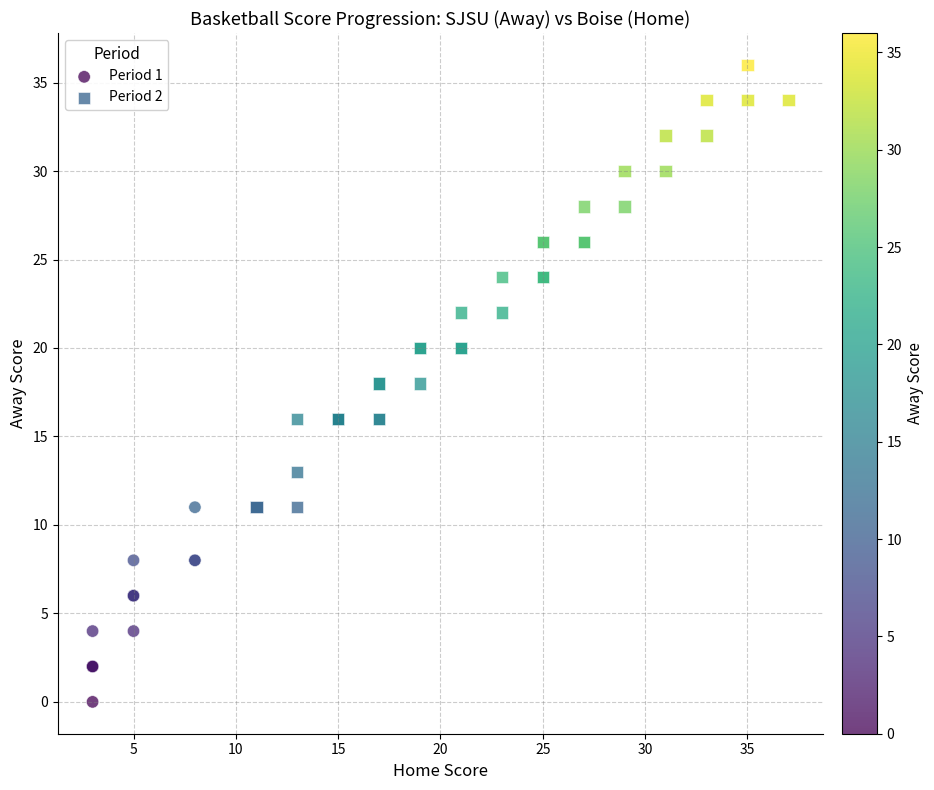

Which series reaches the minimum Y coordinate?

Period 1